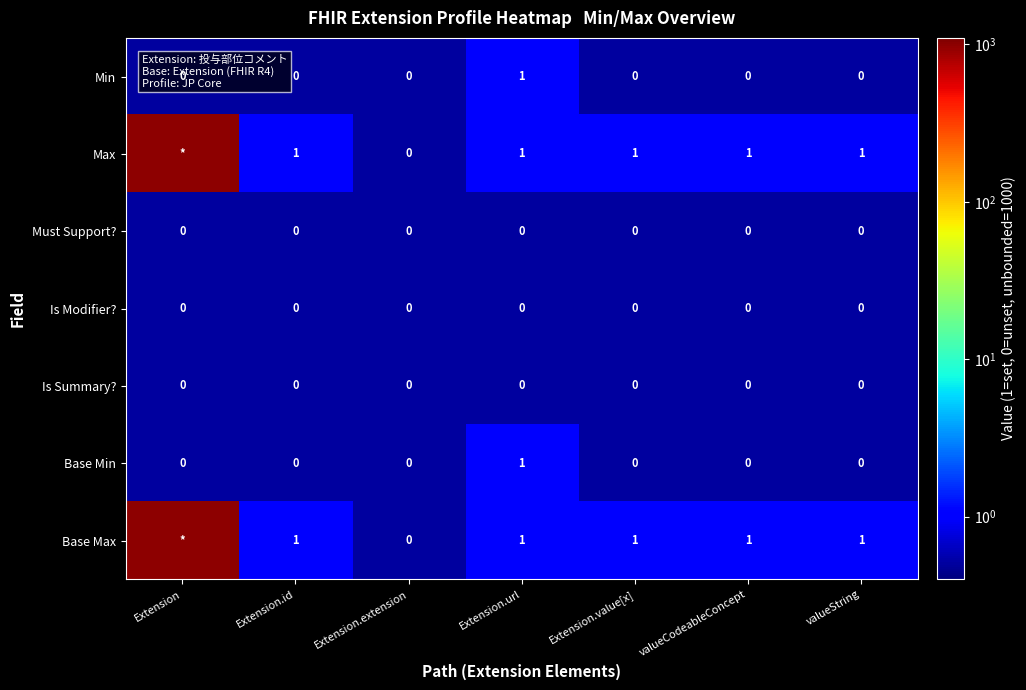

How many Min values are between 0 and 1?

7